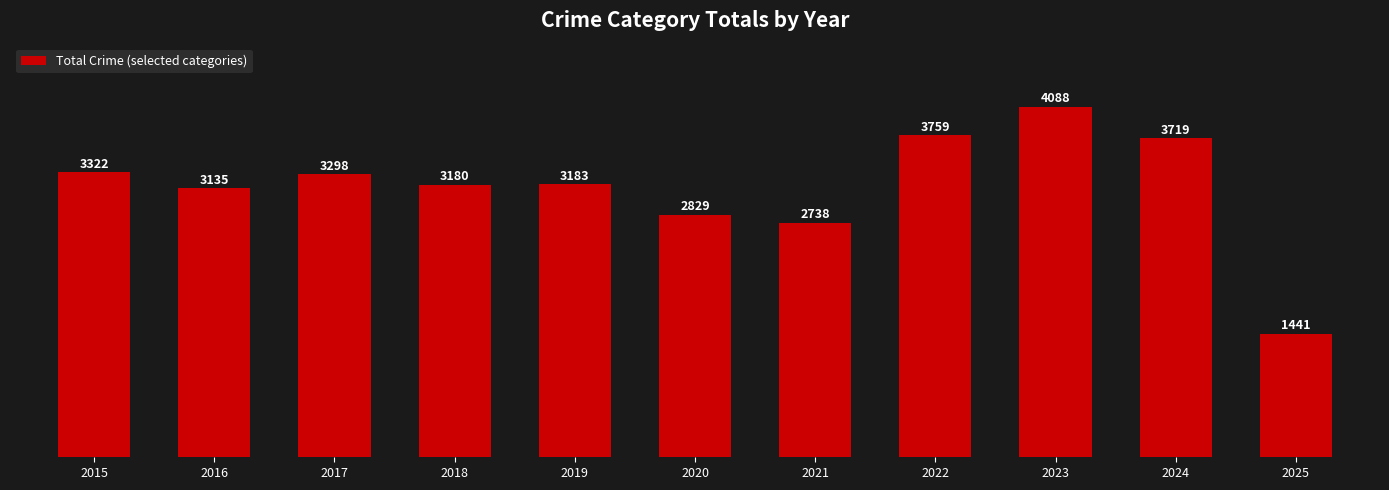

Does the chart contain stacked bars?

No